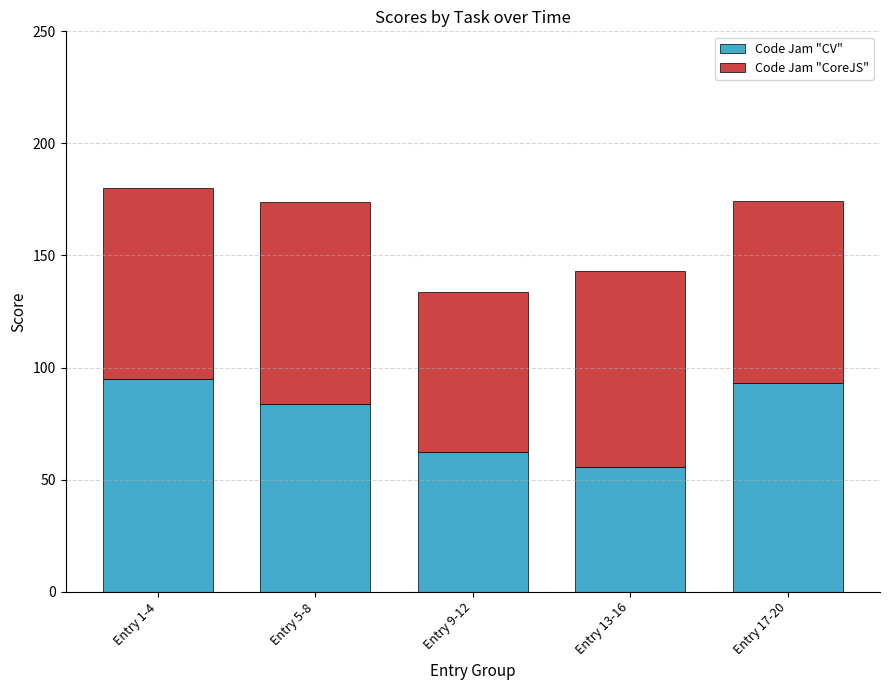

What value does the Code Jam "CV" series have at Entry 1-4?

95.0